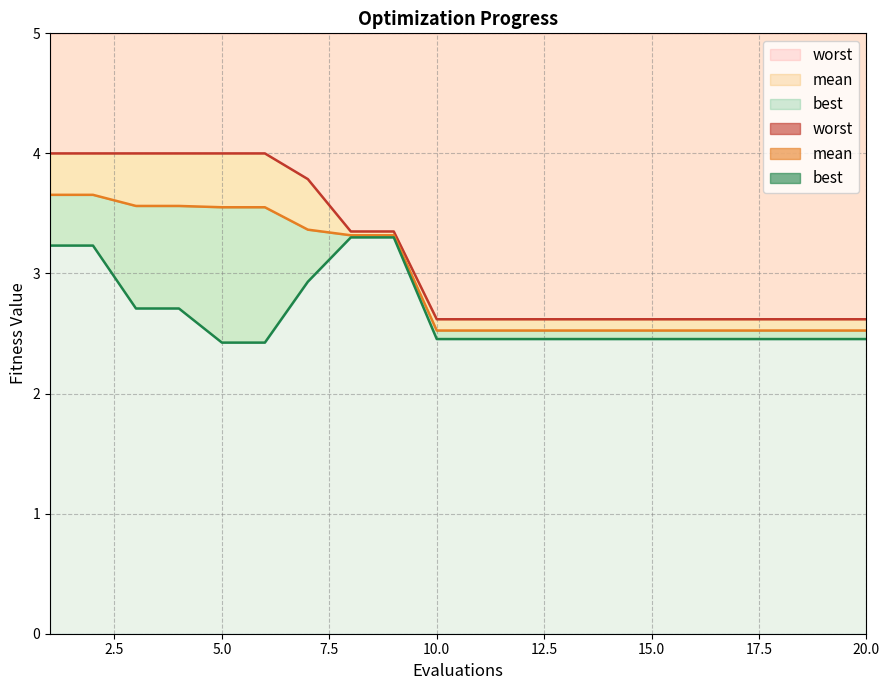

What is the average value of the mean series?

3.0